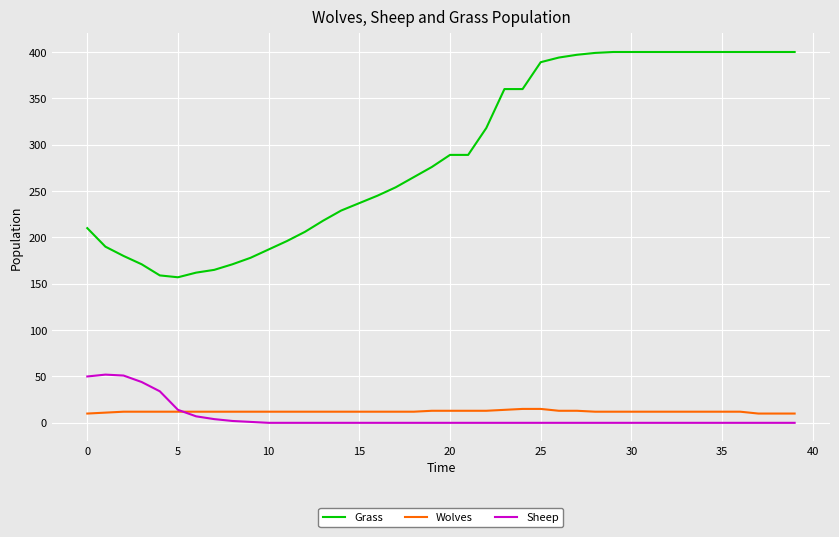

Which series has the largest total across all categories?

Grass